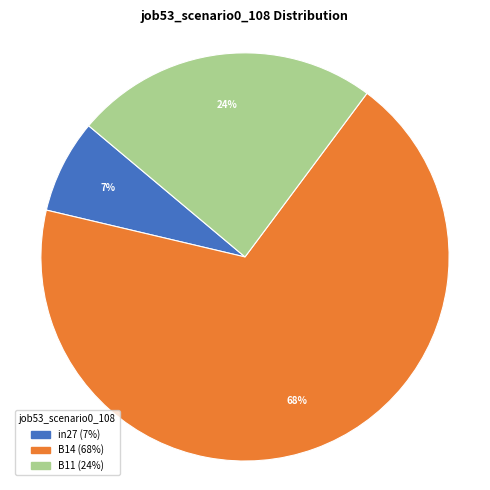

To the nearest percent, what is the average slice percentage?

33%